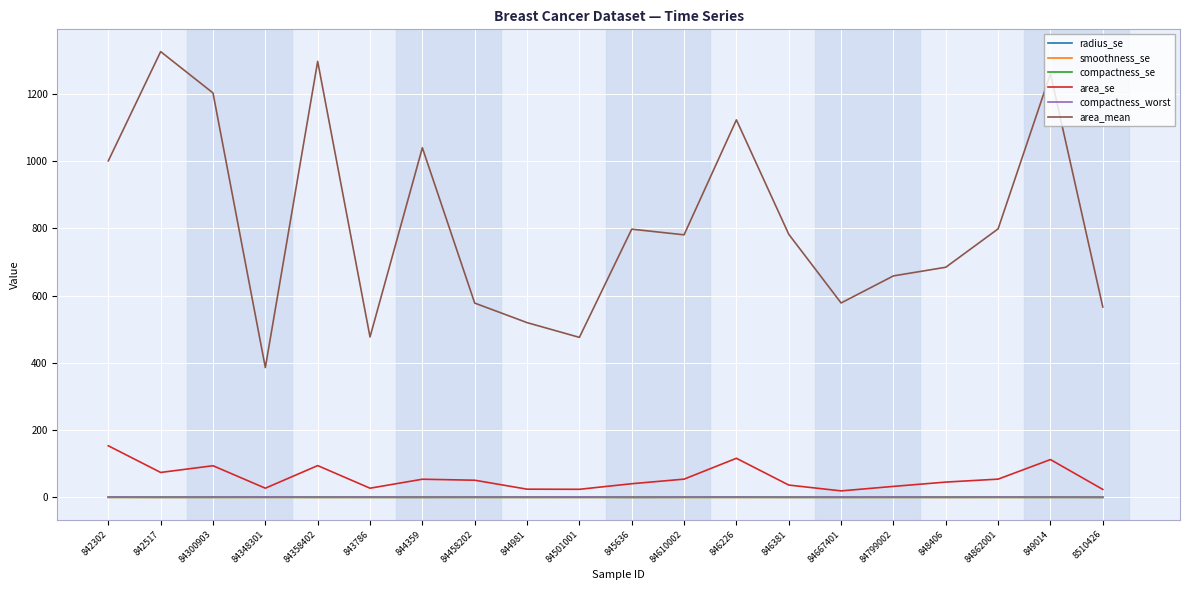

True or false: area_mean has a value of 270.9 at 845636.

False